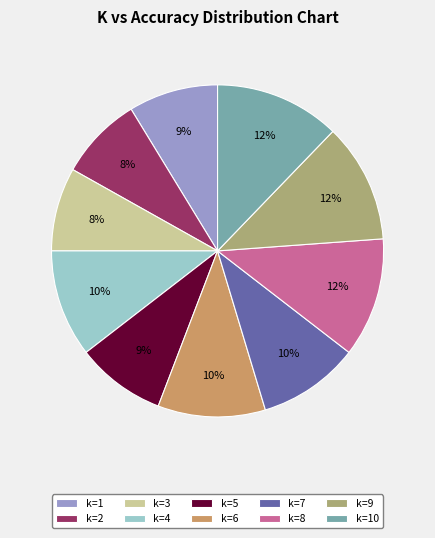

True or false: k=1 accounts for 22% of the total.

False